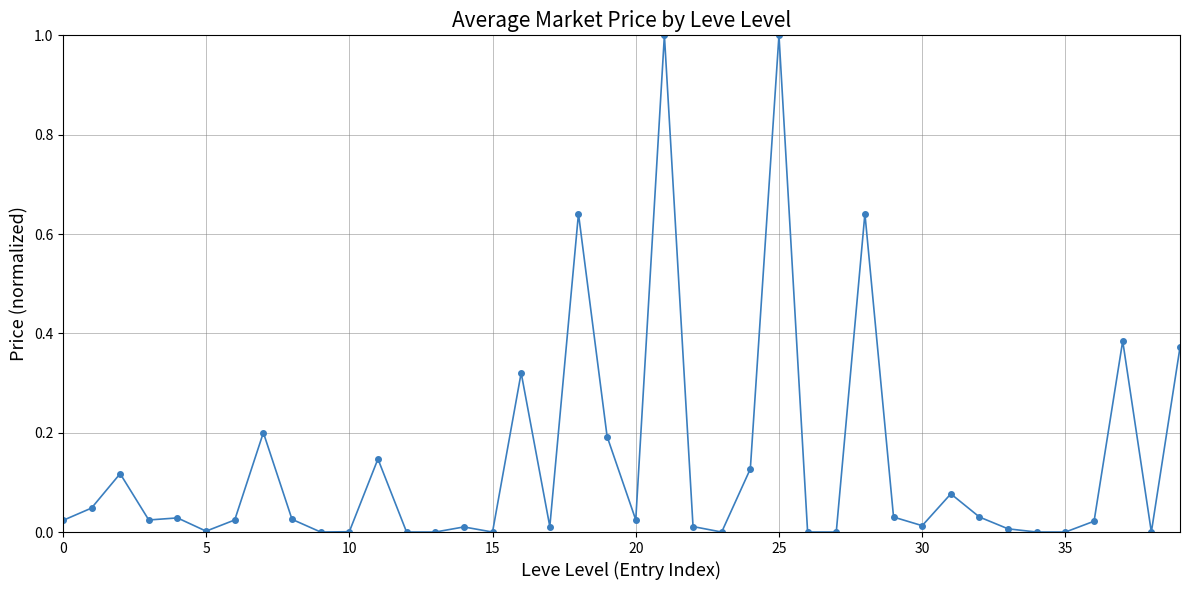

True or false: the data has more than 0 interior local peaks.

True